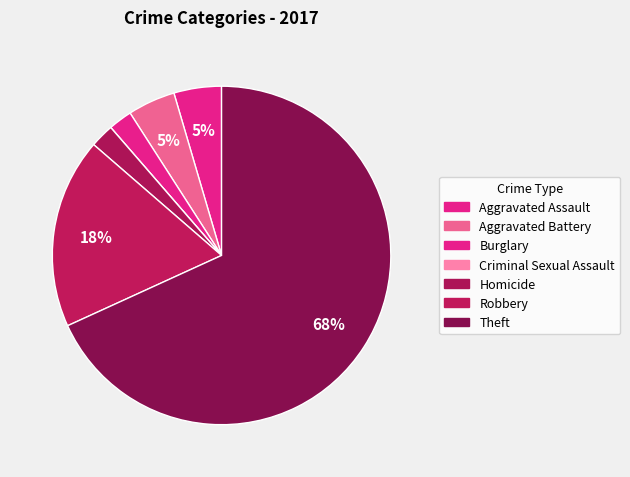

The Theft slice represents 68% of the pie. True or false?

True